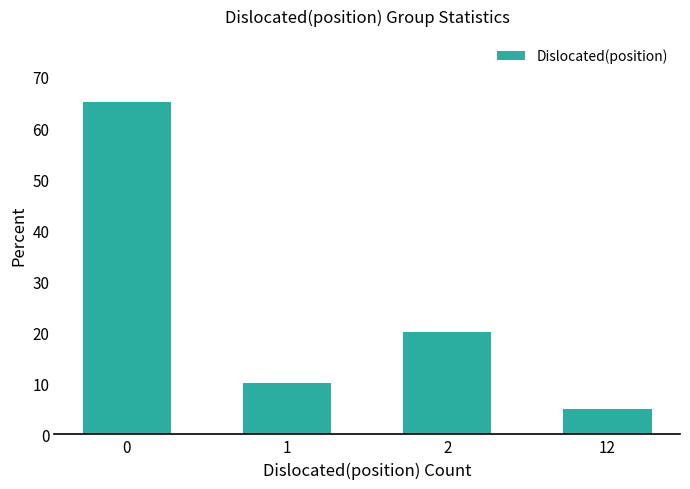

Does the chart contain stacked bars?

No